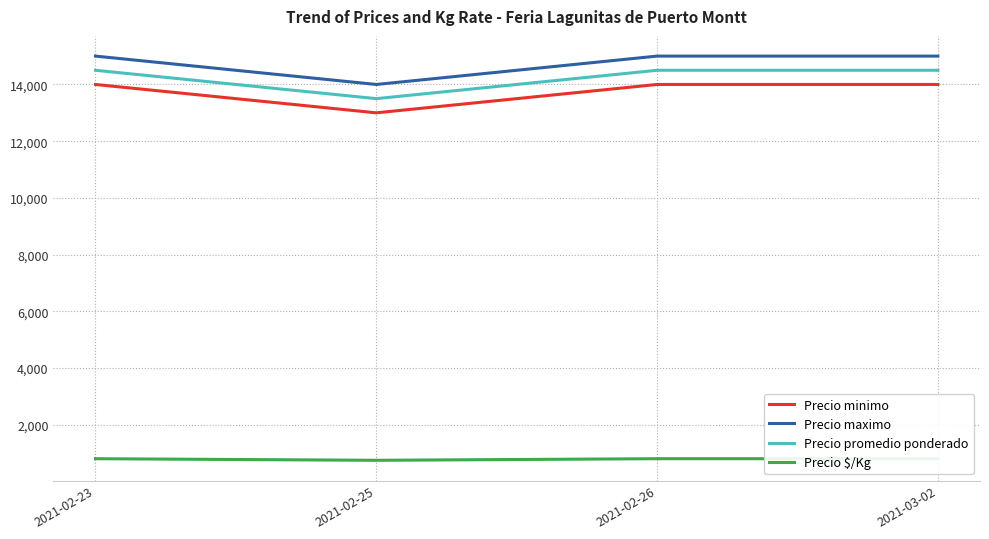

How many interior local valleys does the Precio minimo series have?

1